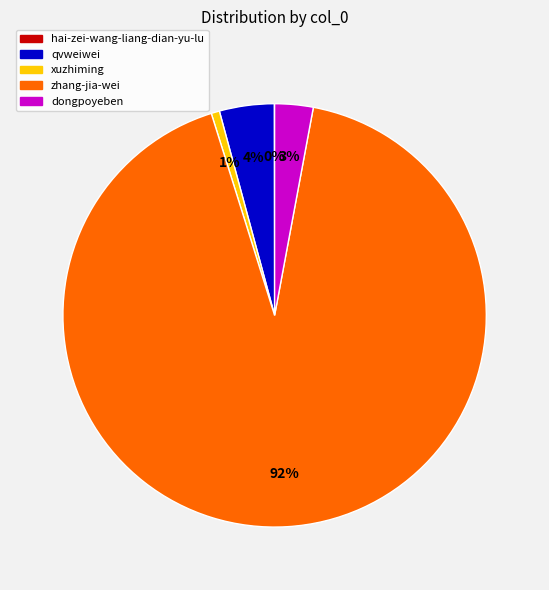

To the nearest percent, what is the combined percentage of qvweiwei and dongpoyeben?

7%